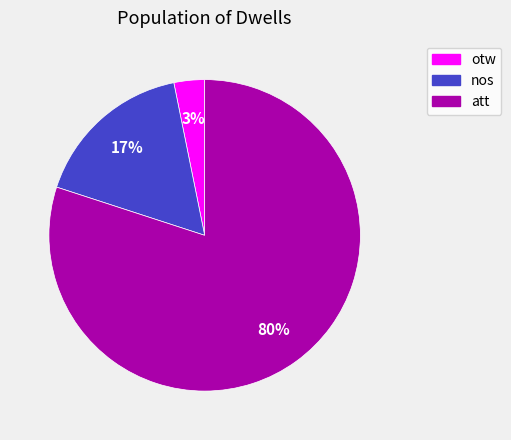

Which has a higher value, att or otw?

att